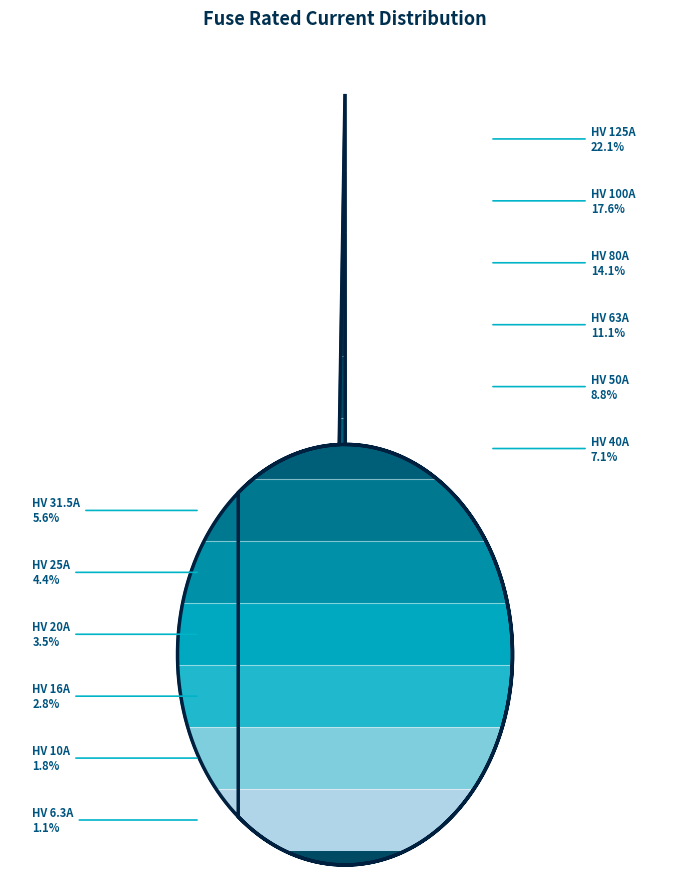

How many slices are in this pie chart?

12